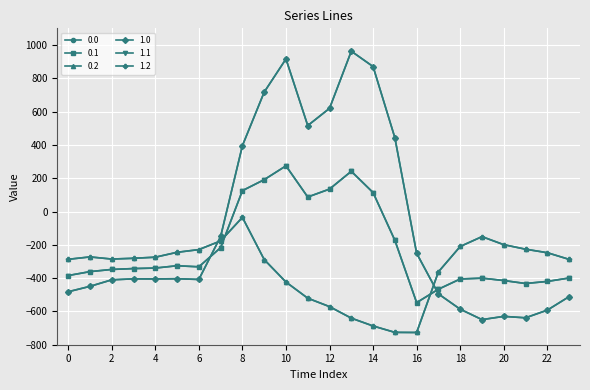

What is the value of the 1.0 point at the 15th from the left?

870.3